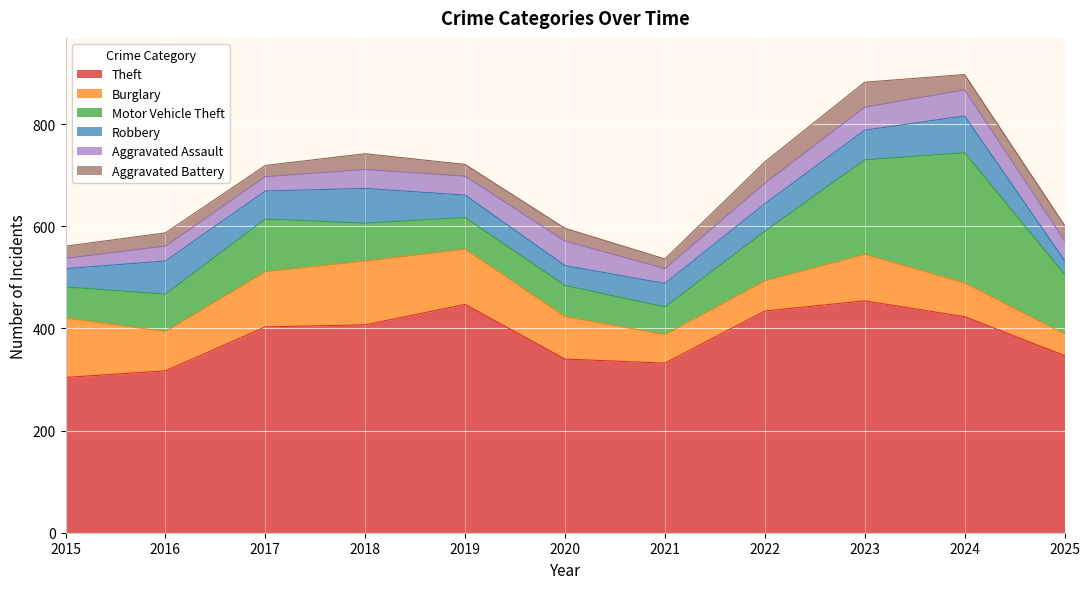

What is the difference between the maximum and second lowest values in the Aggravated Assault series?

23